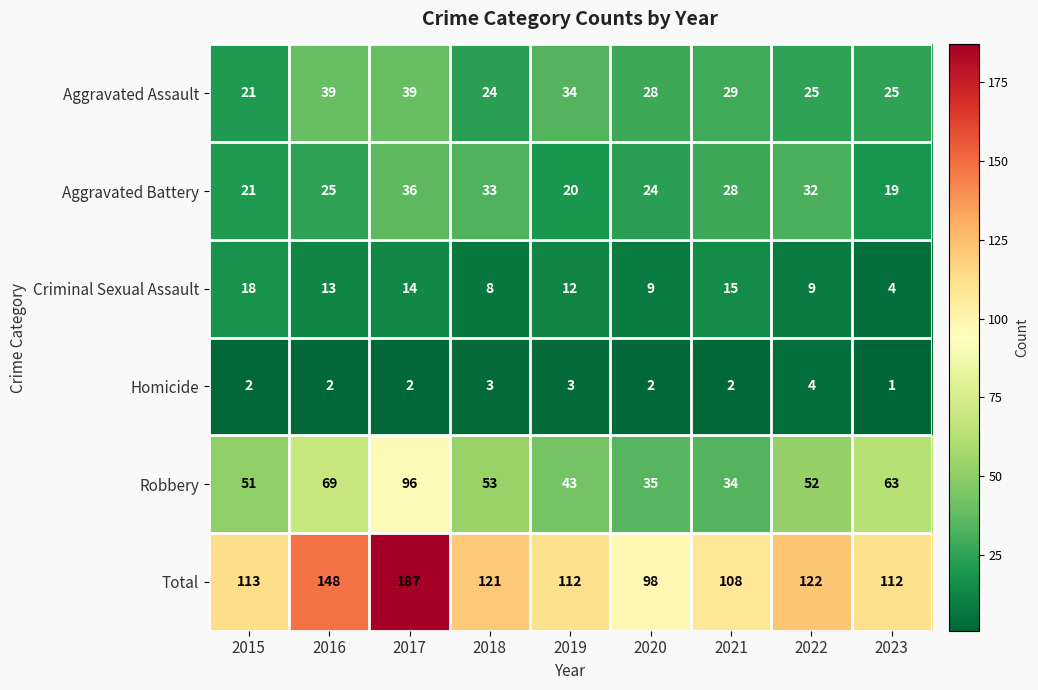

What is the sum of the Aggravated Assault values at 2017 and 2022?

64